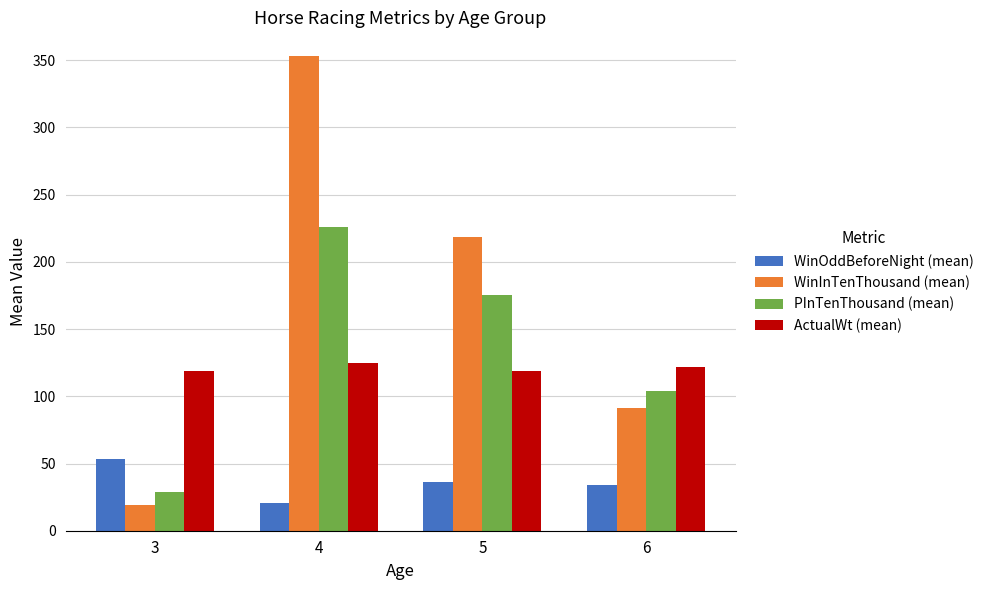

True or false: PInTenThousand (mean) has a value of 175.3 at 5.

True